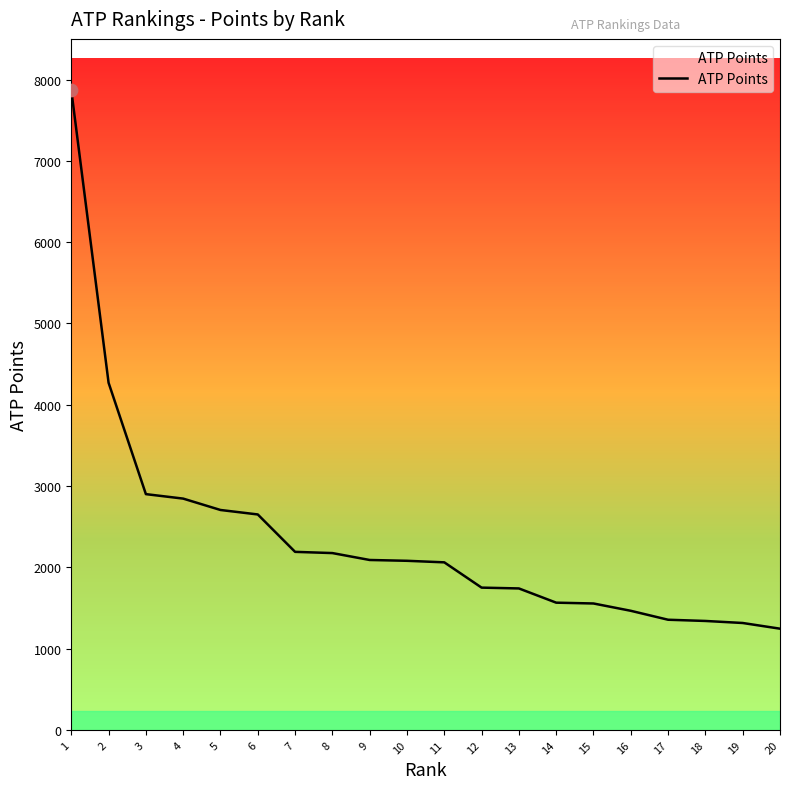

What is the ratio of the value at 10 to the value at 13?

1.2